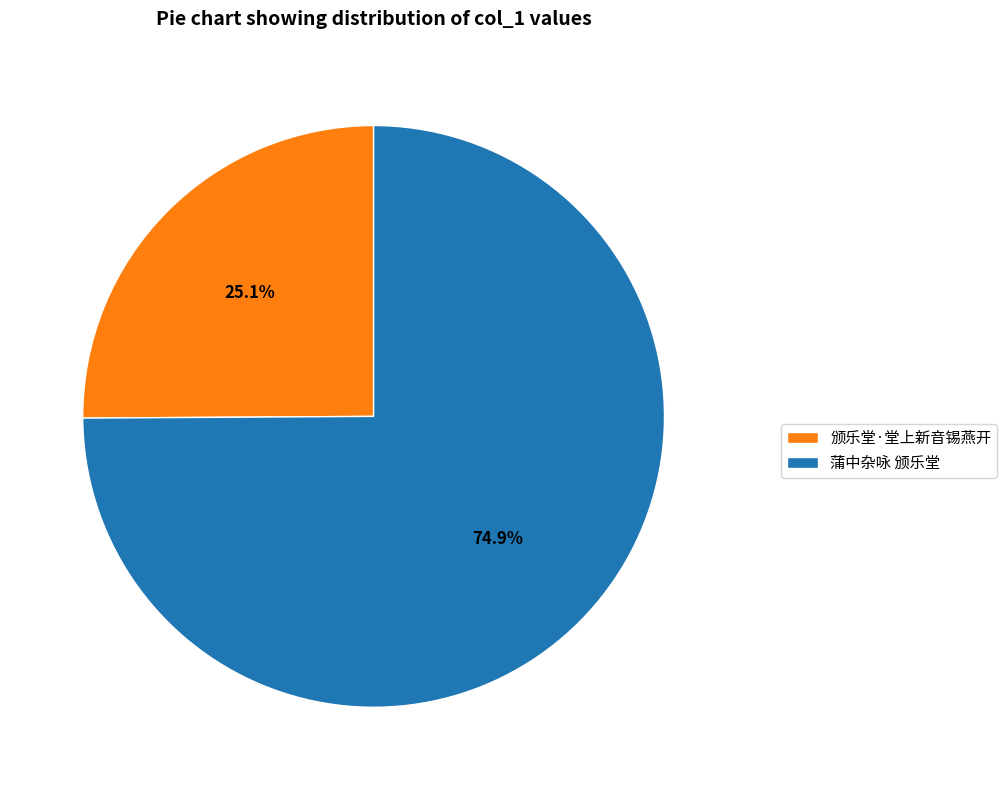

Approximately how many times larger is the value at 蒲中杂咏 颁乐堂 compared to 颁乐堂·堂上新音锡燕开?

3.0